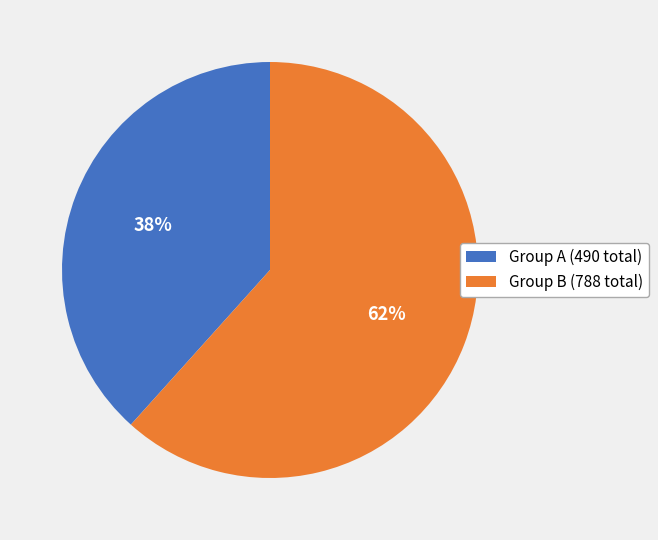

How many segments does this pie chart have?

2